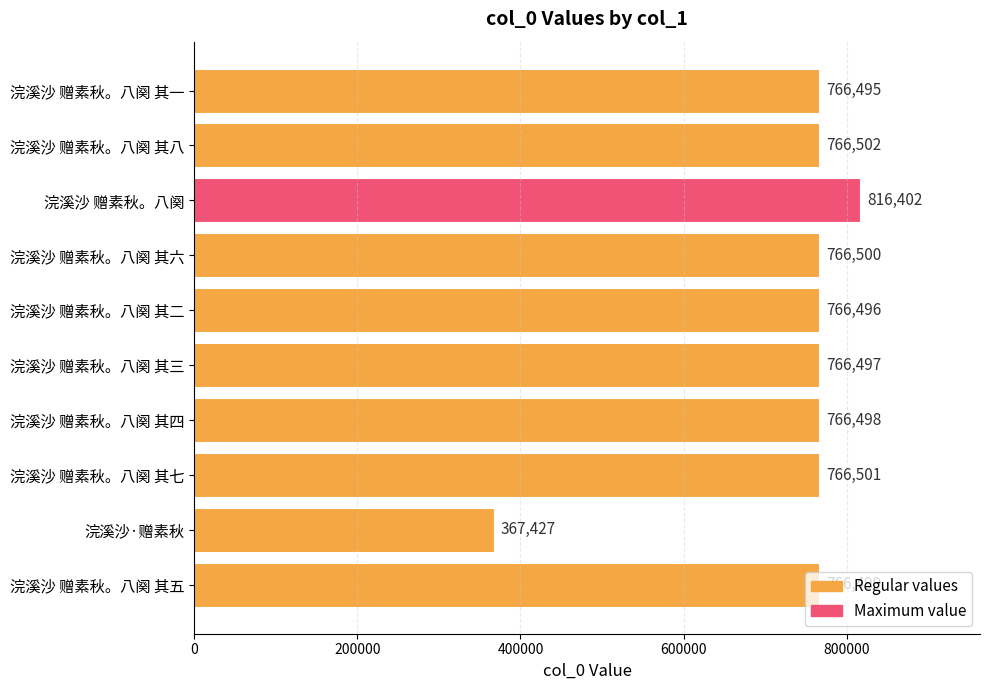

Which has a higher value, 浣溪沙 赠素秋。八阕 其三 or 浣溪沙 赠素秋。八阕 其五?

浣溪沙 赠素秋。八阕 其五